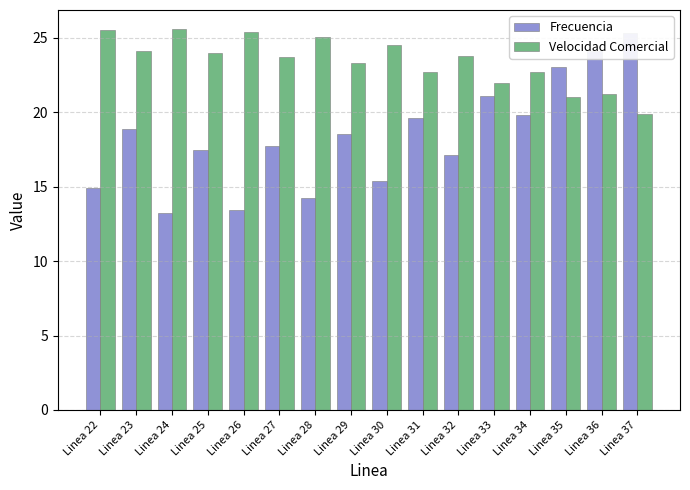

What are all the series names shown in the legend?

Frecuencia, Velocidad Comercial